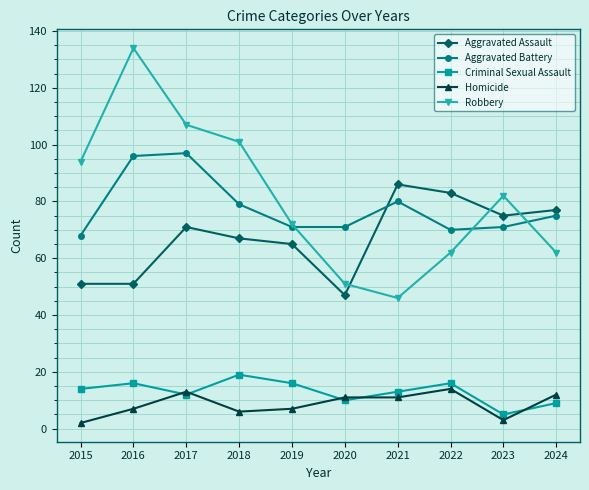

Between 2018 and 2024, which series saw the biggest shift?

Robbery